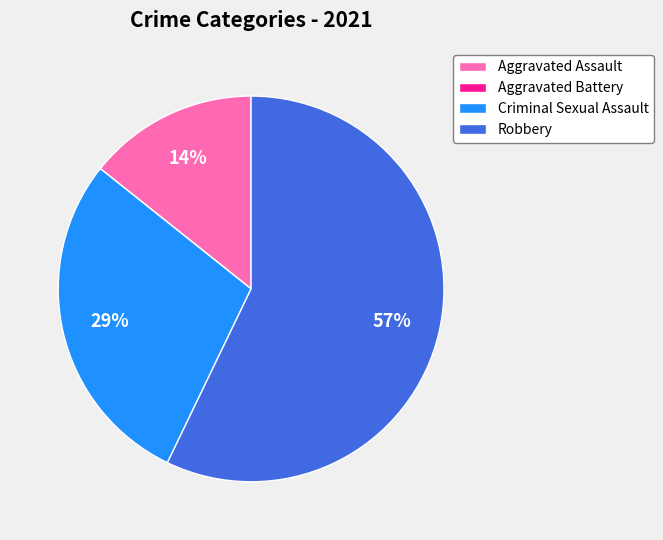

Is it true that Criminal Sexual Assault is 21% of the pie?

False